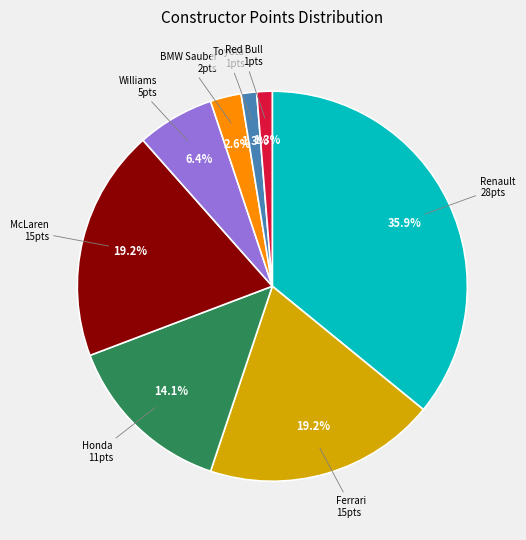

Is there any slice that represents more than half of the pie?

No